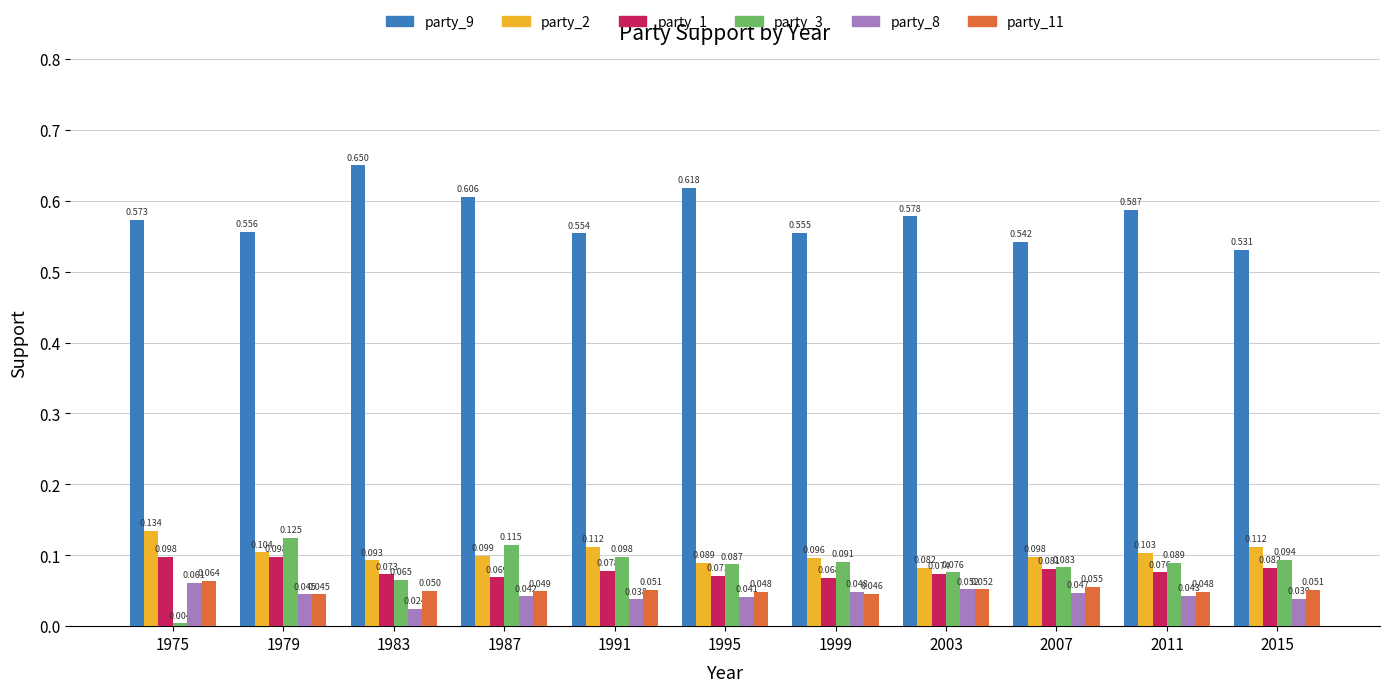

Is the value of party_9 at 2003 greater than the value of party_1 at 2003?

Yes